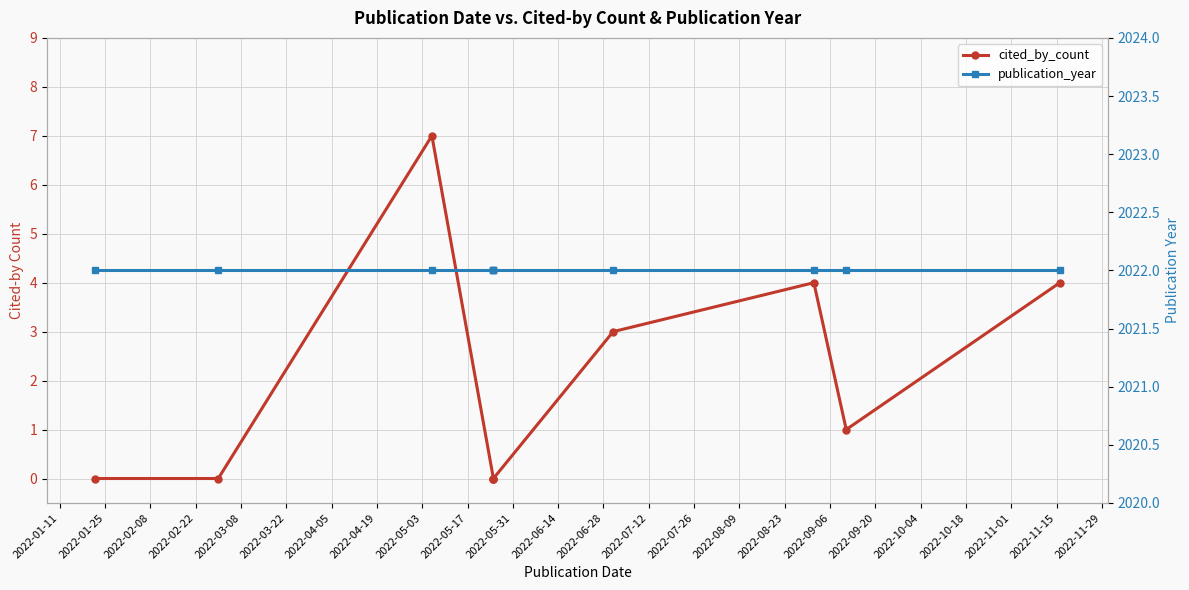

Between 2022-04-05 and 2022-04-19, which series saw the biggest shift?

cited_by_count